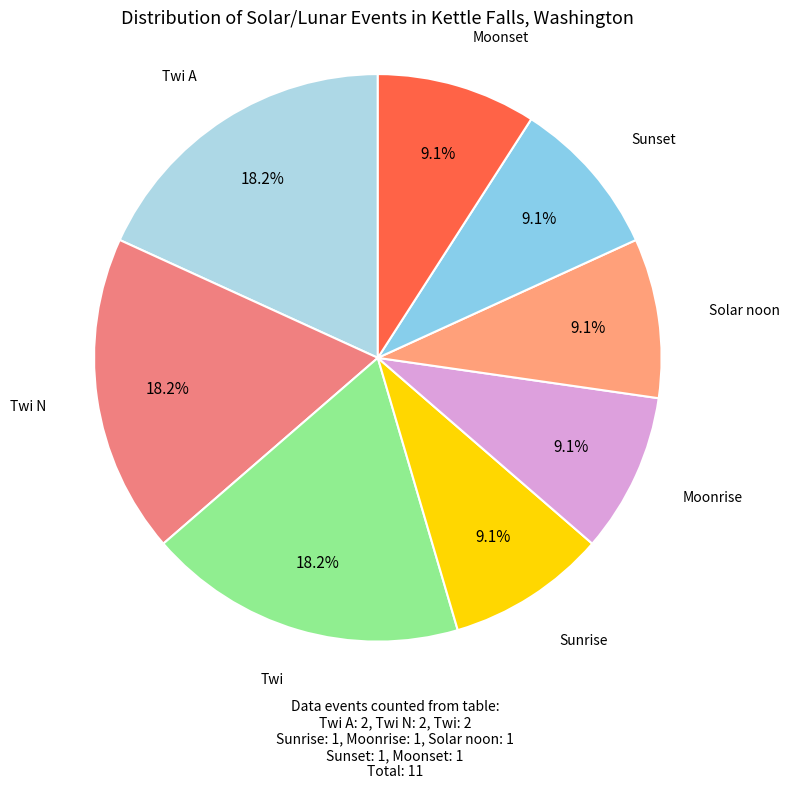

Does Moonrise account for over 50% of the chart?

No